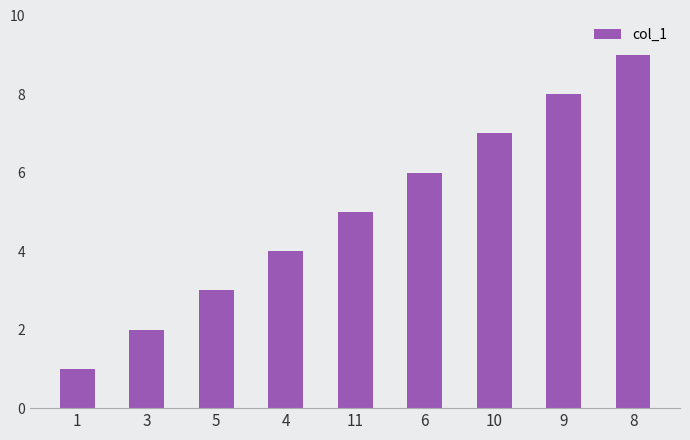

How many values are between 3 and 7?

5